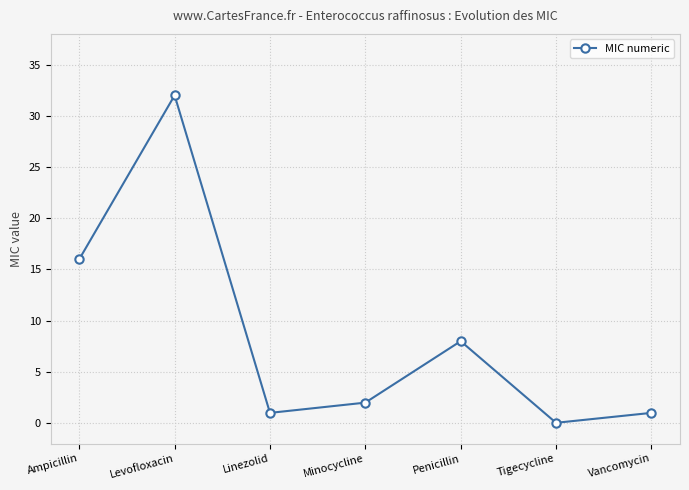

True or false: the data shows 16.0 at Ampicillin.

True